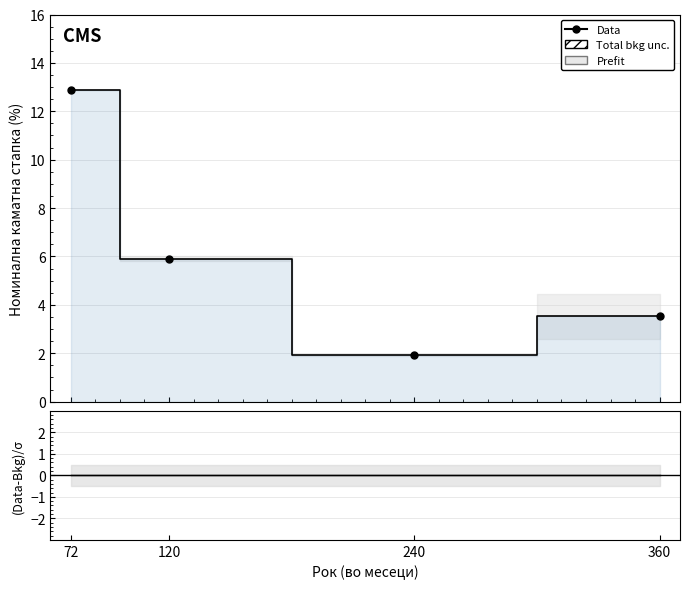

What is the value of the 1st point from the left?

12.9